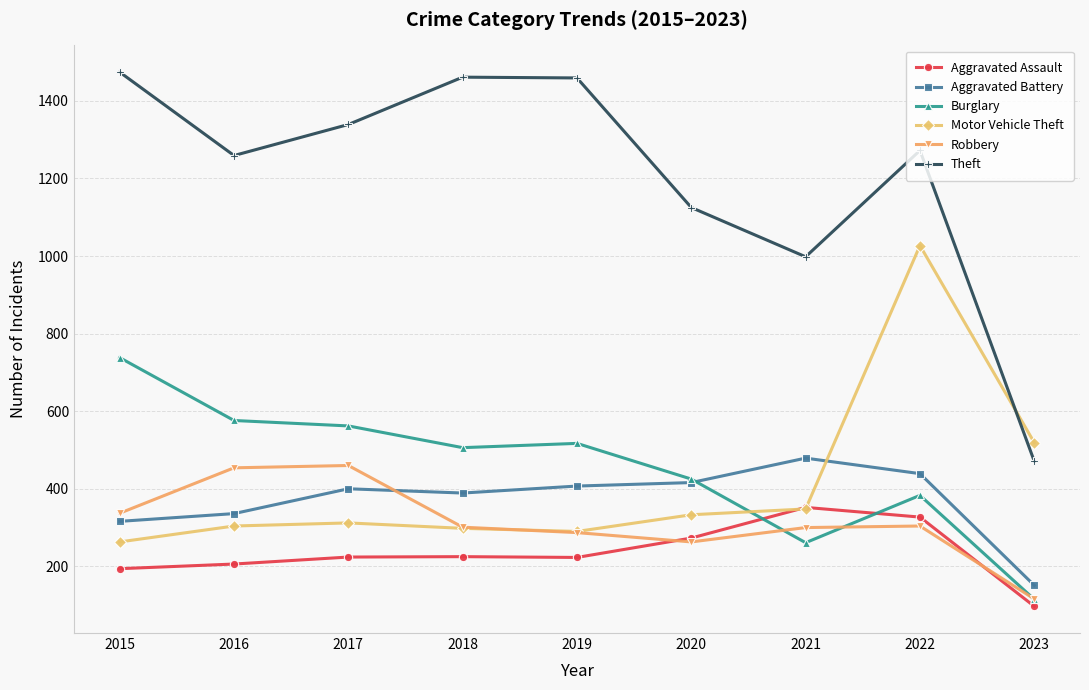

How many data points in Motor Vehicle Theft are less than 312?

4